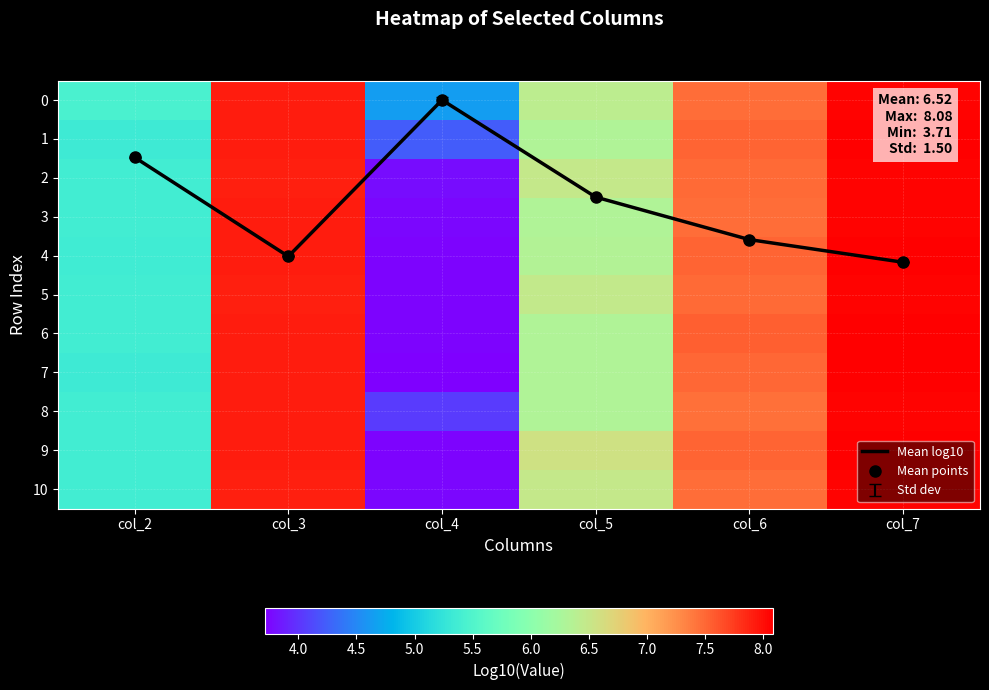

What is the difference between the maximum and minimum values in the 0 series?

3.4